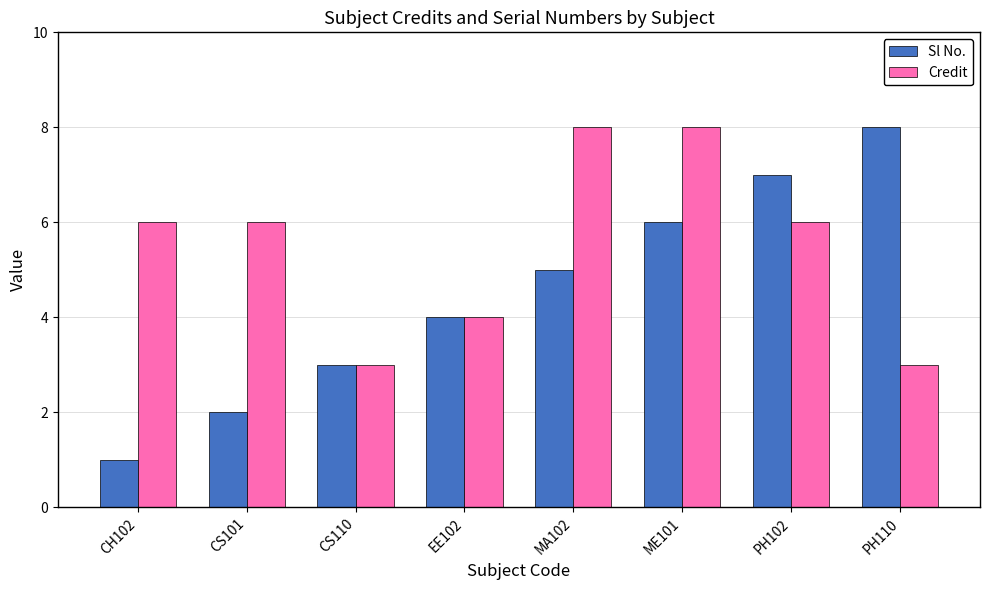

List the series in order of their overall mean, highest first.

Credit, Sl No.